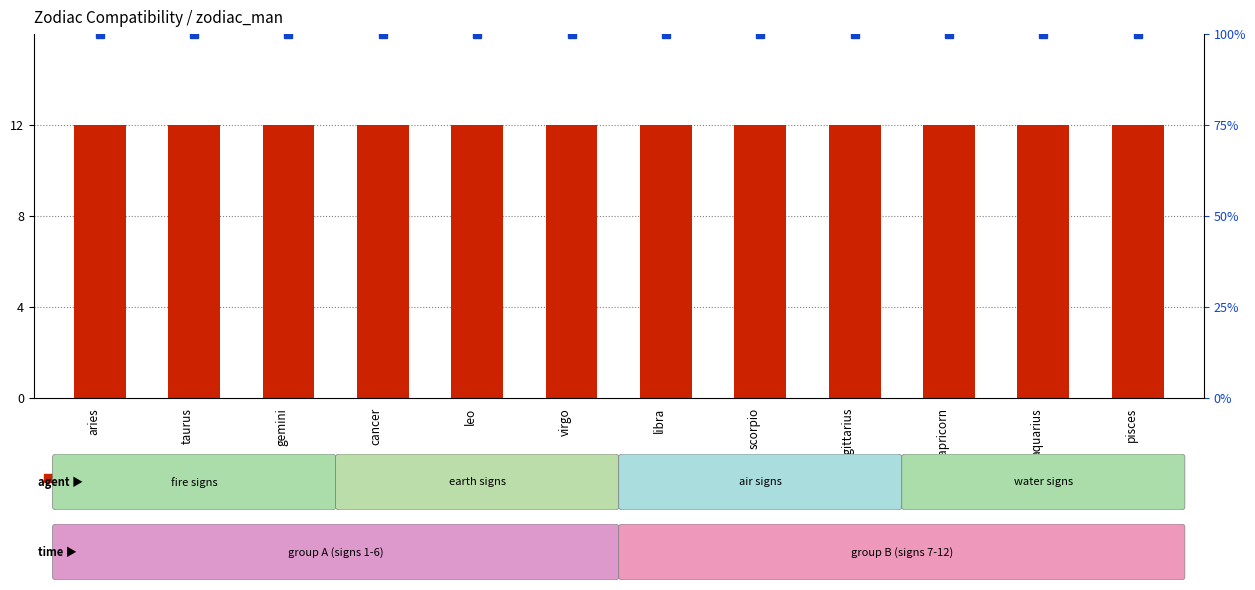

Reading right to left, extract all data points from this chart.

count: pisces=12	aquarius=12	capricorn=12	sagittarius=12	scorpio=12	libra=12	virgo=12	leo=12	cancer=12	gemini=12	taurus=12	aries=12
percentile rank within the sample: pisces=16	aquarius=16	capricorn=16	sagittarius=16	scorpio=16	libra=16	virgo=16	leo=16	cancer=16	gemini=16	taurus=16	aries=16